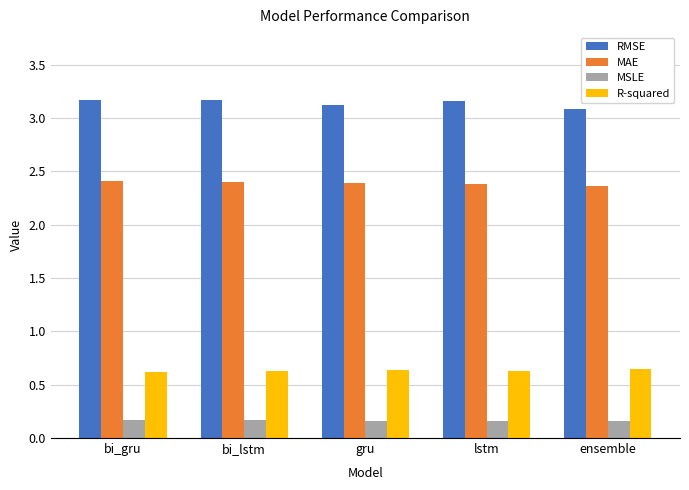

Rank the series at lstm from highest to lowest value.

RMSE, MAE, R-squared, MSLE